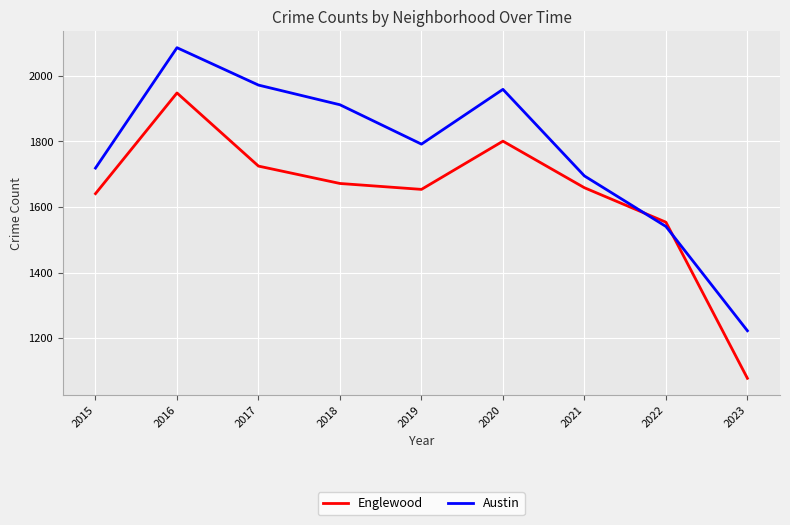

True or false: Englewood has a value of 3042 at 2020.

False